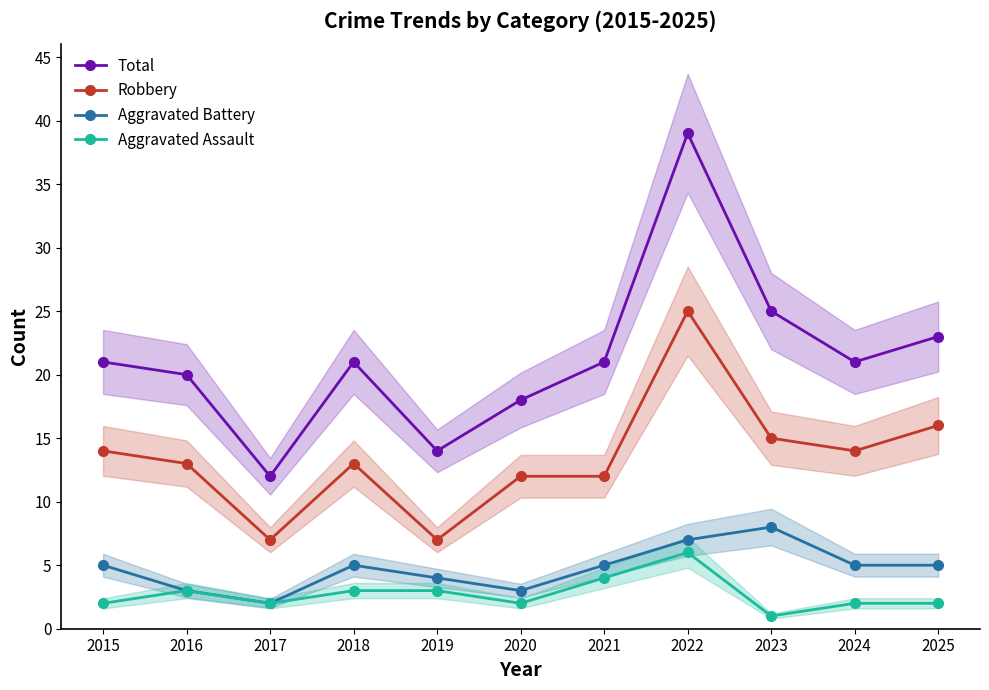

How many interior local valleys does the Total series have?

3